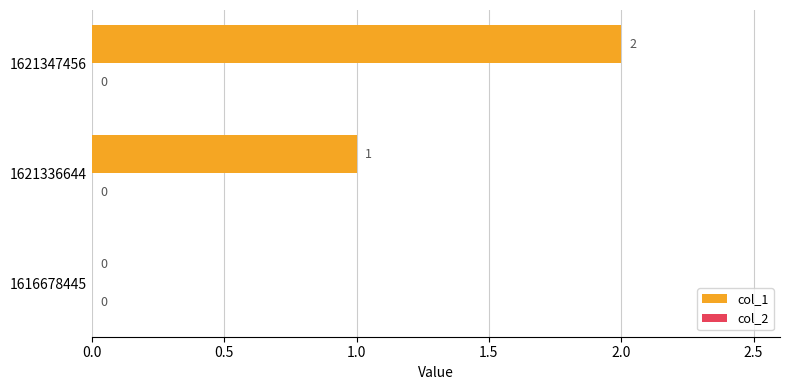

What is the greatest value displayed?

2